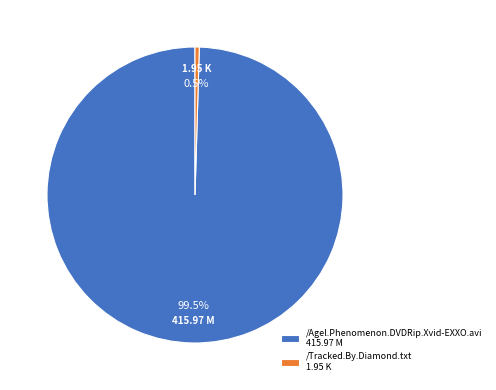

To the nearest percent, what is the combined percentage of /Tracked.By.Diamond.txt and /Agel.Phenomenon.DVDRip.Xvid-EXXO.avi?

100%